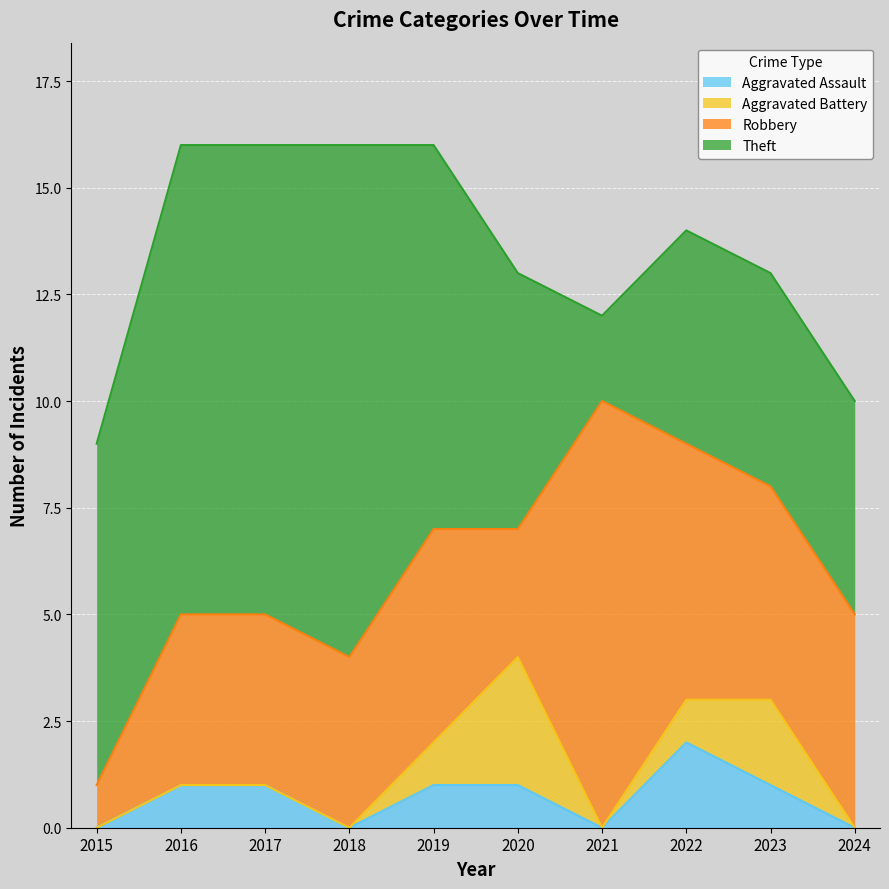

At 2015, list the series in order from largest to smallest.

Theft, Robbery, Aggravated Assault, Aggravated Battery